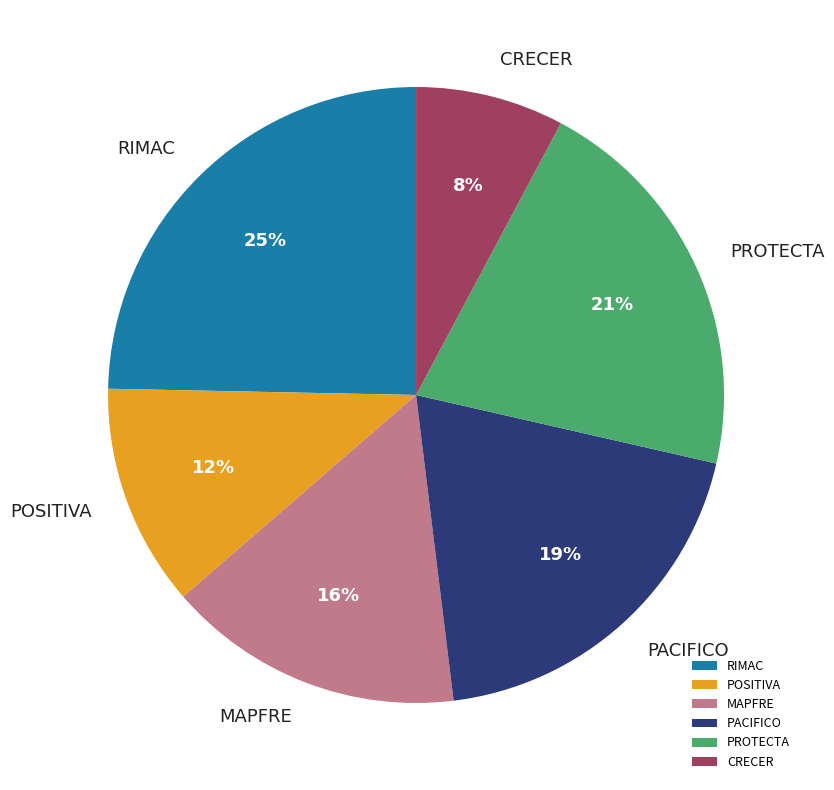

Do CRECER and POSITIVA together represent more than half of the pie?

No